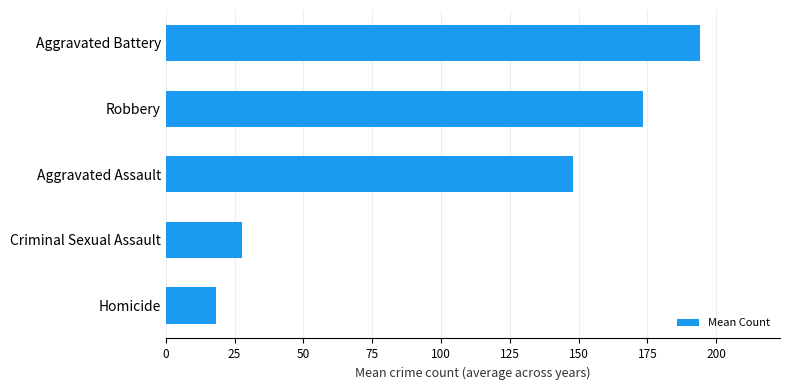

Reading top to bottom, extract all data points from this chart.

194.1	173.4	148.0	27.7	18.1